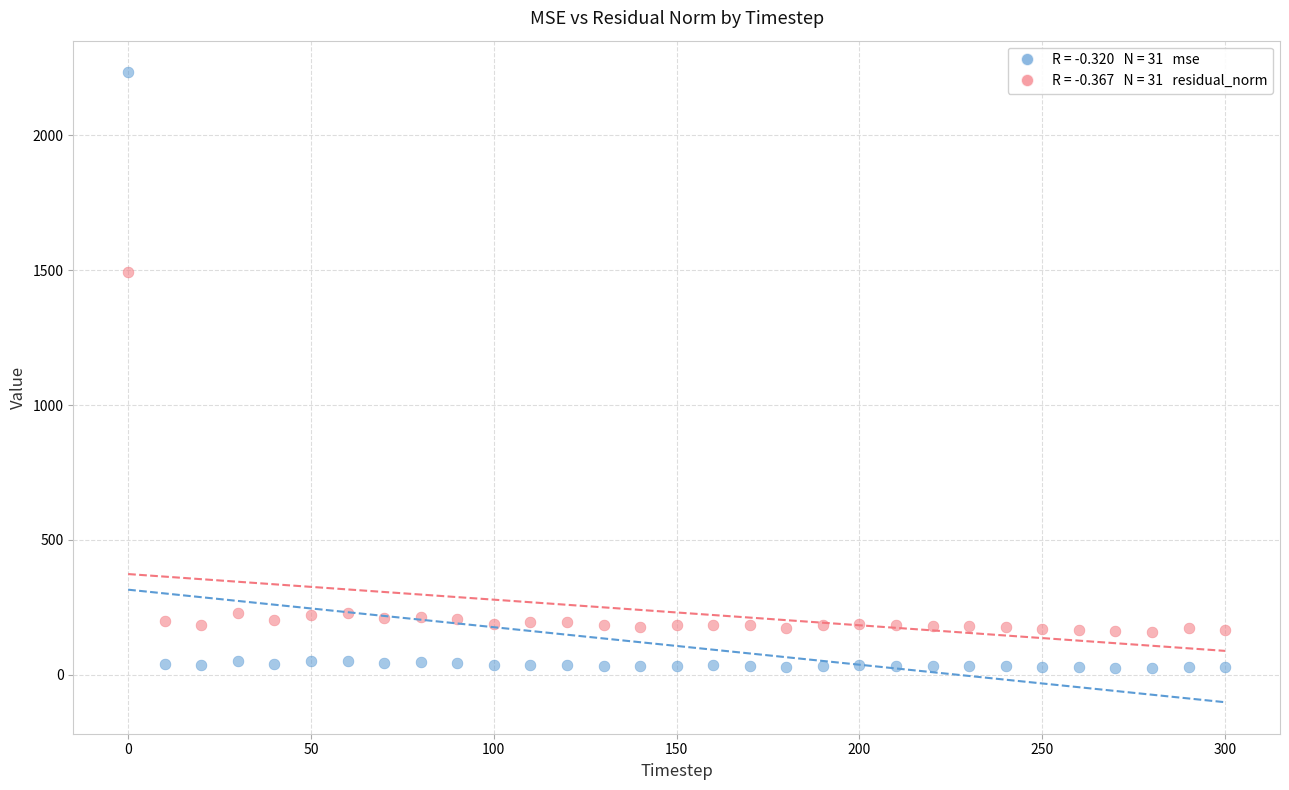

Across all data points, what is the range of Y values (max minus min)?

2208.6